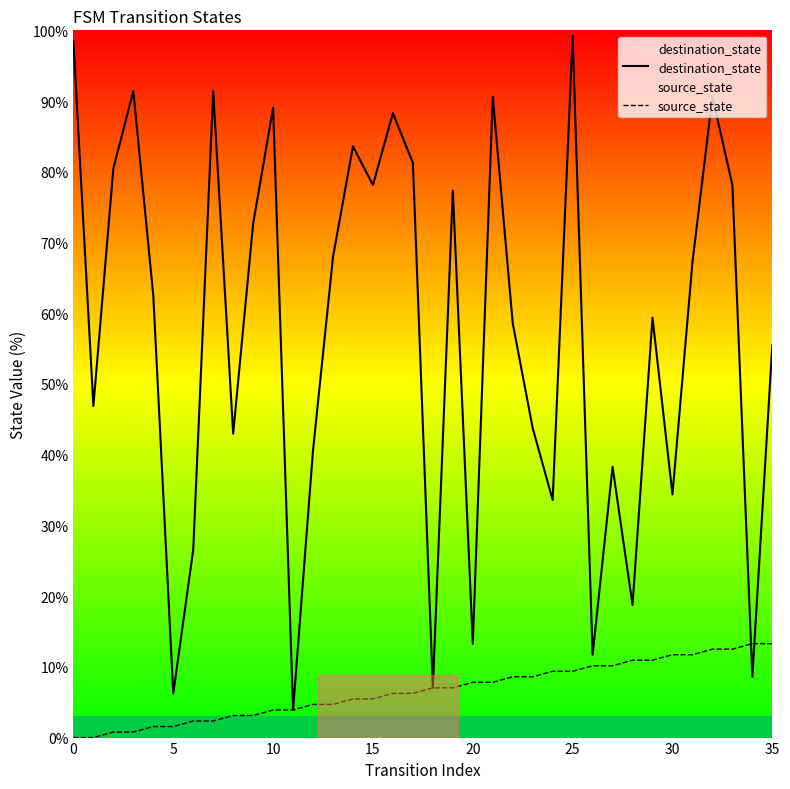

What is the total value across all series at 20?

21.1